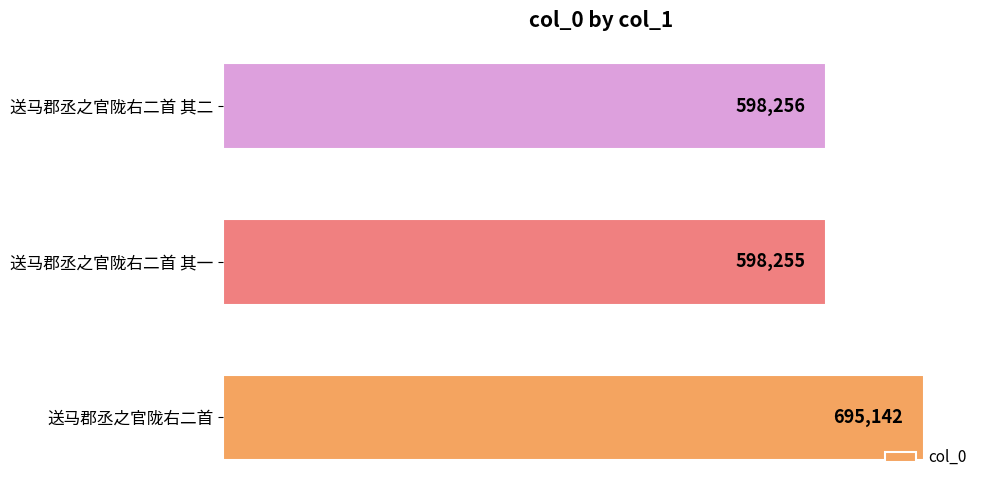

Reading top to bottom, what are all the values shown in this chart?

598256	598255	695142